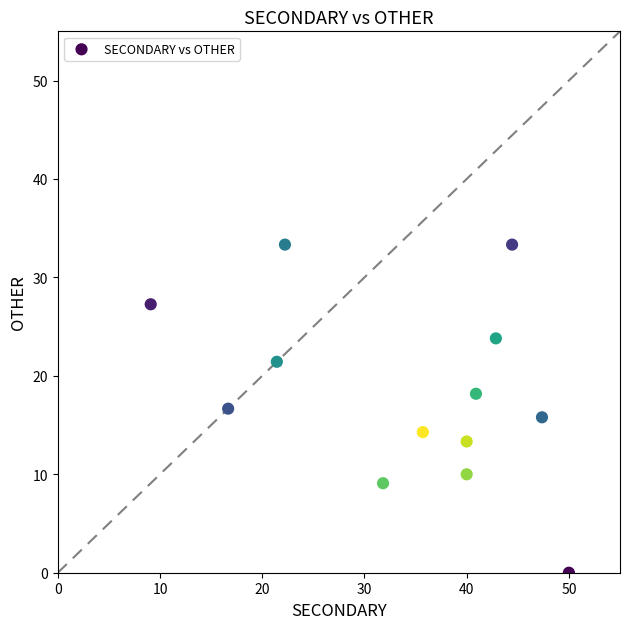

What is the range of Y values (max minus min)?

33.3